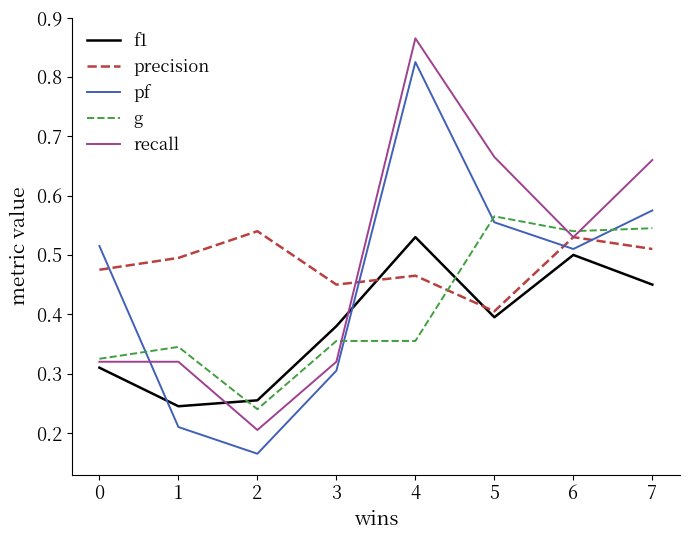

Which category has the highest value across all series?

4